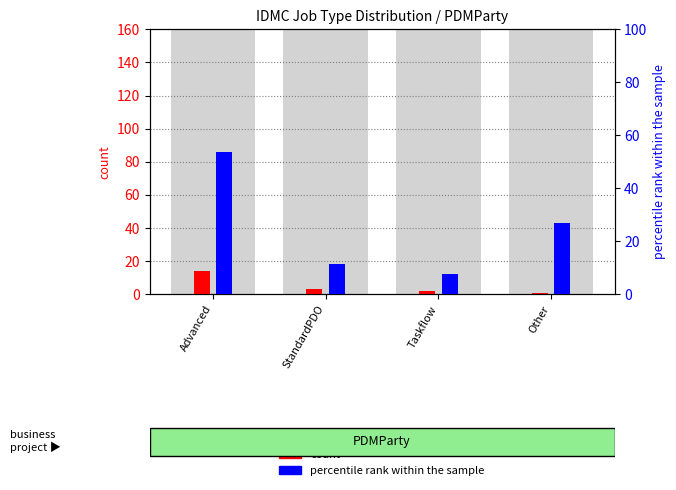

Which series has the largest total across all categories?

percentile rank within the sample